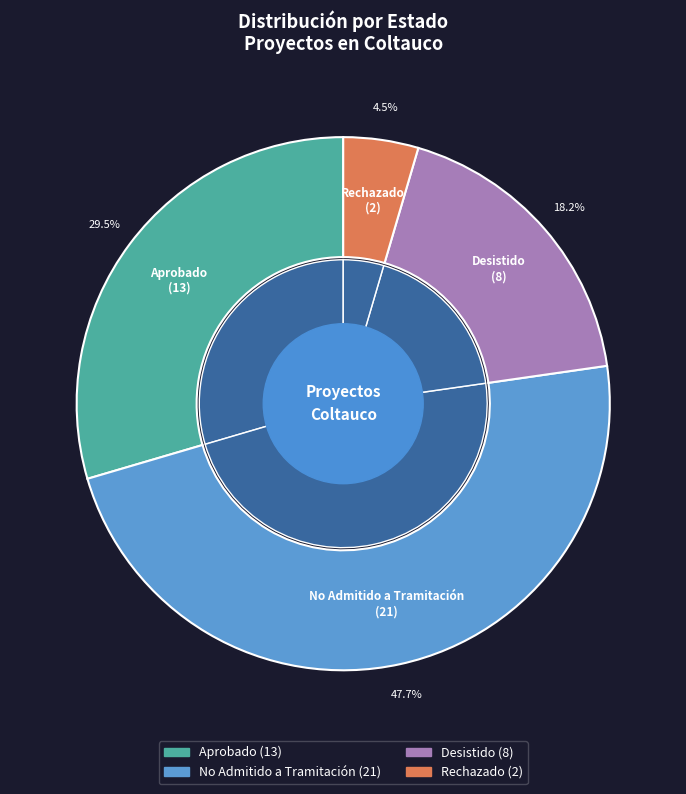

Is it true that Aprobado is 22% of the pie?

False